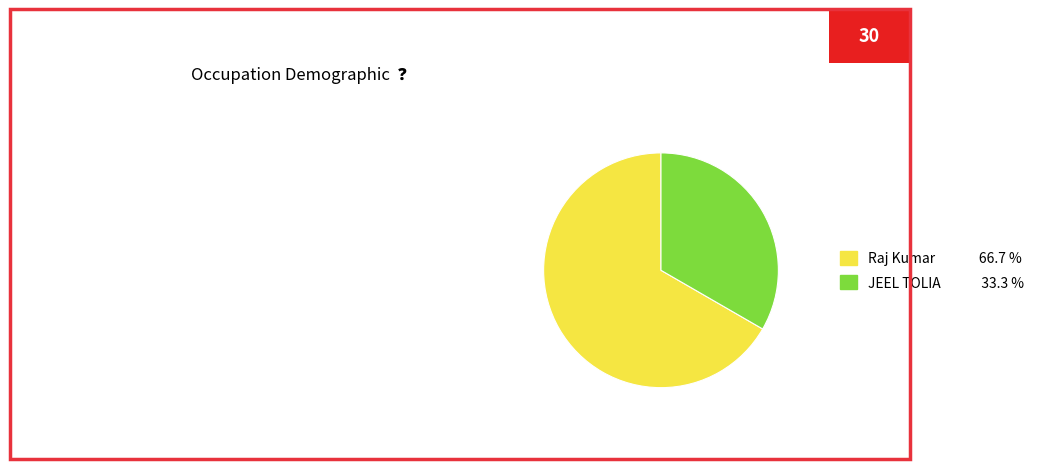

Which has a higher value, Raj Kumar or JEEL TOLIA?

Raj Kumar